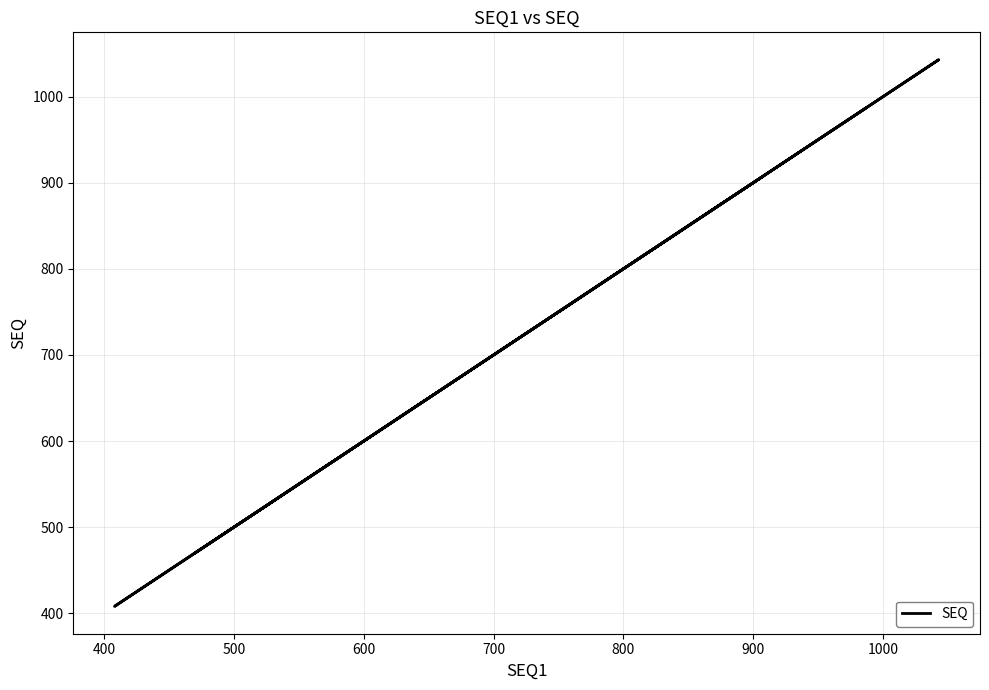

How many lines are shown in the chart?

1